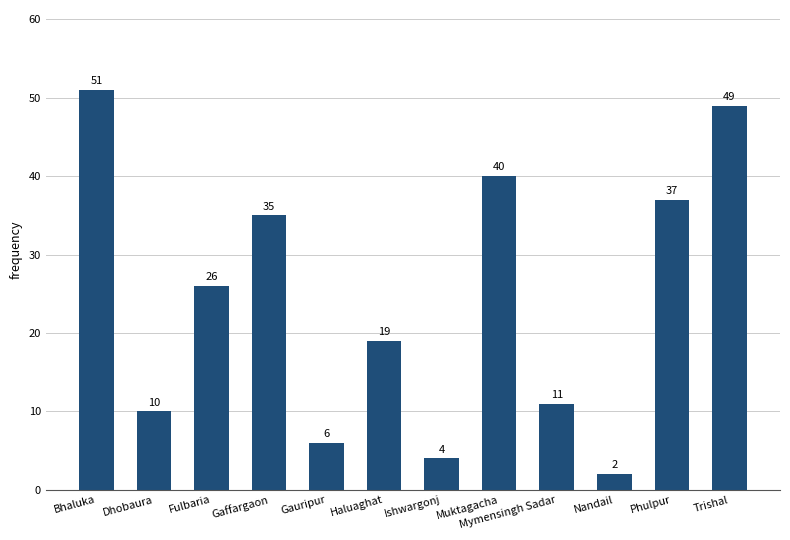

What is the sum of all values?

290